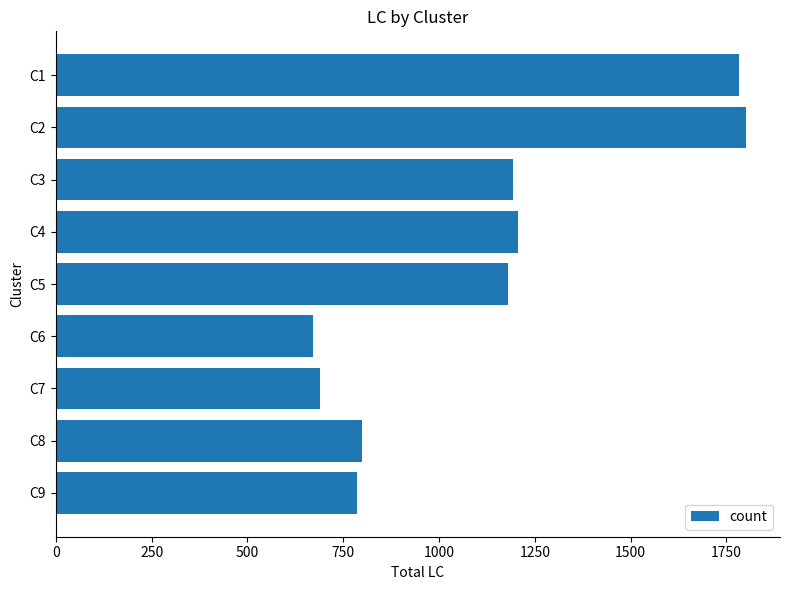

How many bars are there in total?

9